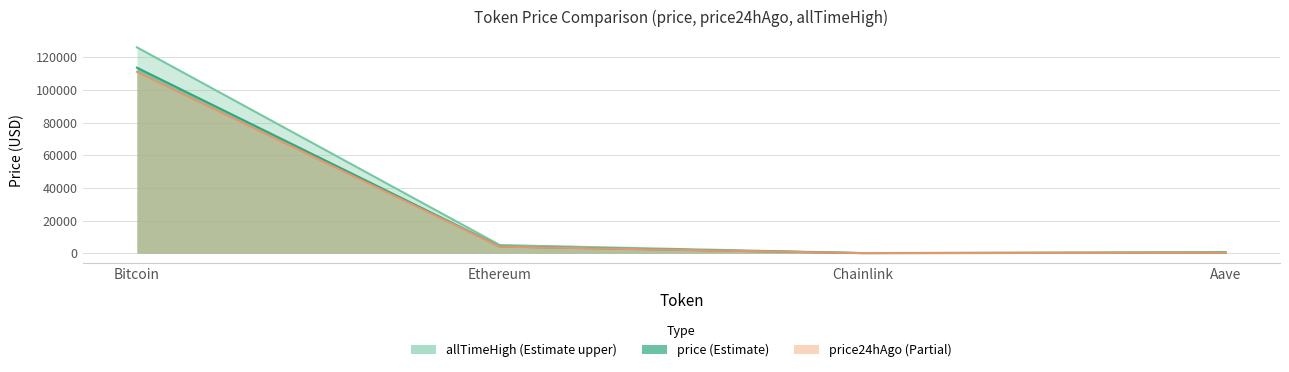

Which series changed the most between Ethereum and Chainlink?

allTimeHigh